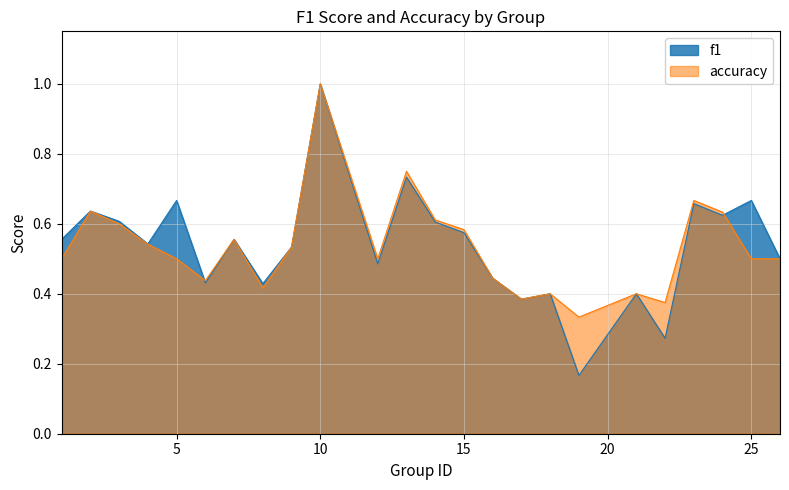

Reading left to right, list all the values displayed in this chart.

f1: 1=0.6	2=0.6	3=0.6	4=0.5	5=0.7	6=0.4	7=0.6	8=0.4	9=0.5	10=1.0	12=0.5	13=0.7	14=0.6	15=0.6	16=0.4	17=0.4	18=0.4	19=0.2	21=0.4	22=0.3	23=0.7	24=0.6	25=0.7	26=0.5
accuracy: 1=0.5	2=0.6	3=0.6	4=0.5	5=0.5	6=0.4	7=0.6	8=0.4	9=0.5	10=1.0	12=0.5	13=0.8	14=0.6	15=0.6	16=0.4	17=0.4	18=0.4	19=0.3	21=0.4	22=0.4	23=0.7	24=0.6	25=0.5	26=0.5